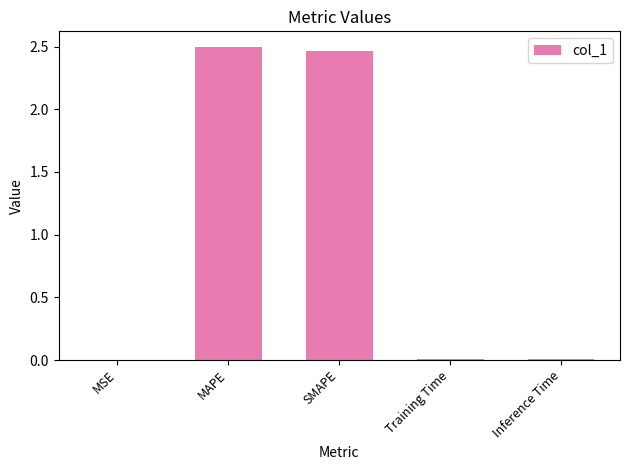

What is the sum of all values?

5.0